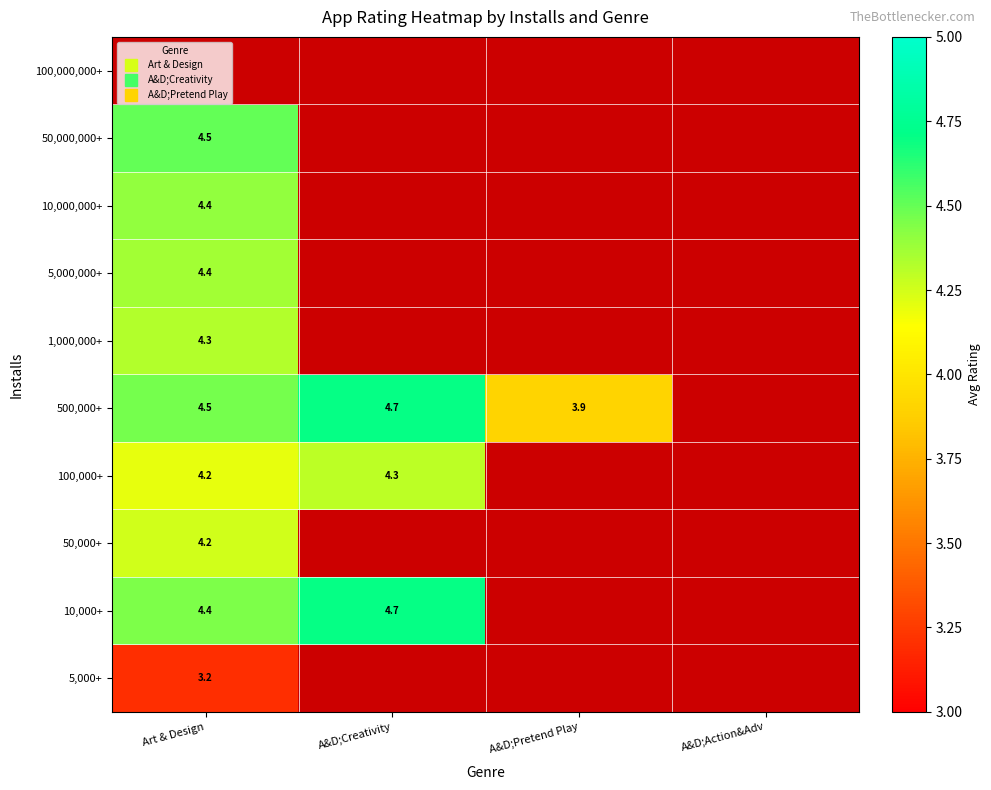

Where is 10,000+ nearest to the value 4?

Art & Design